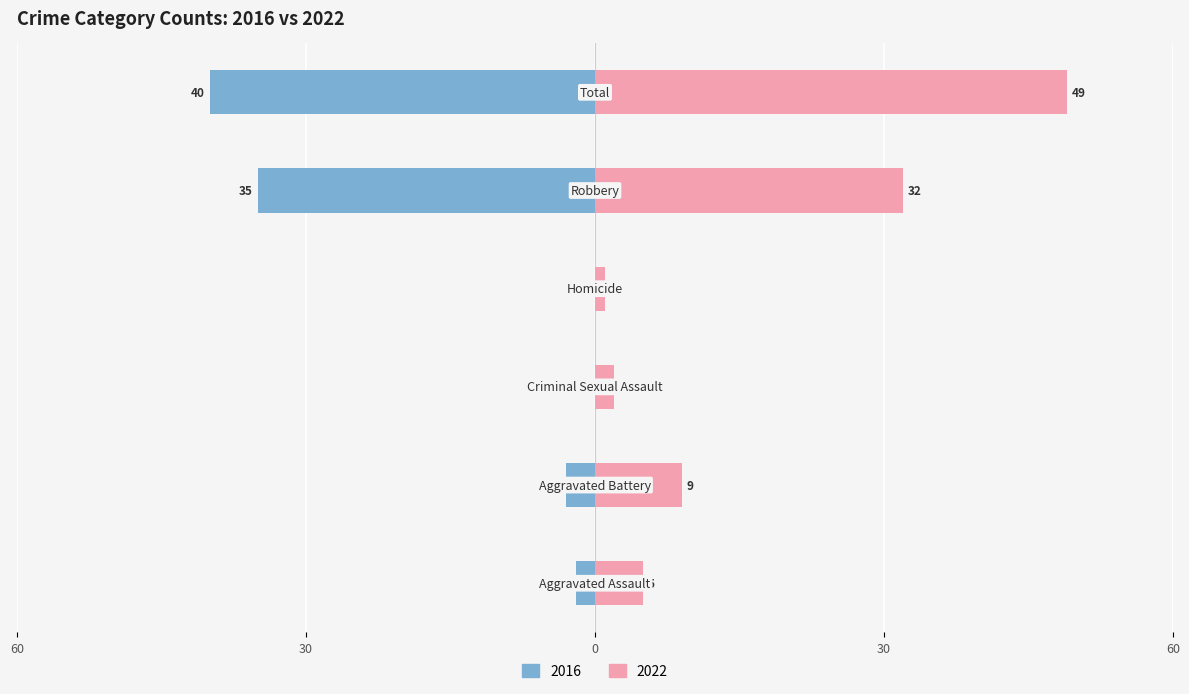

Are the bars horizontal?

Yes